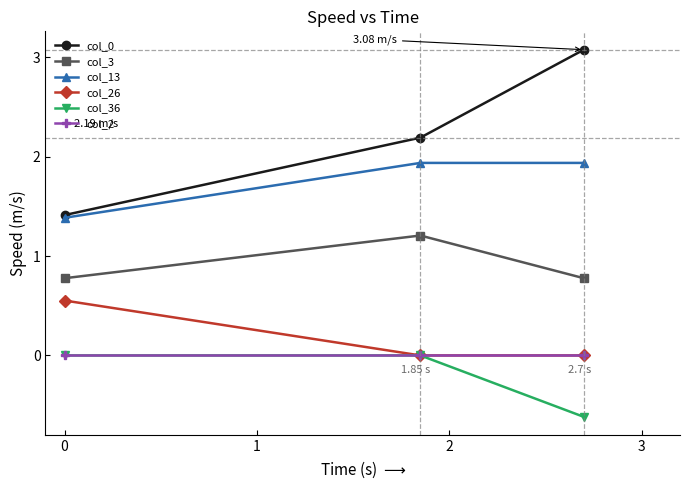

Which series has the largest total across all categories?

col_0